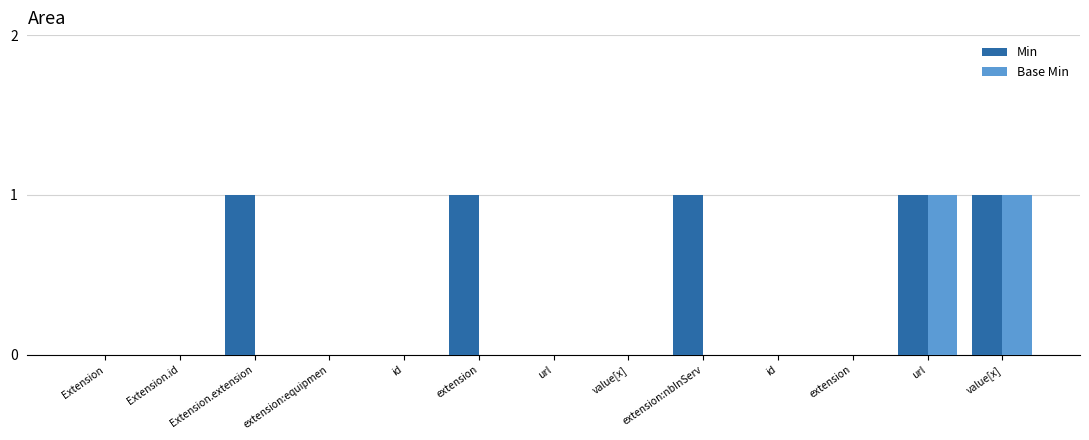

List the labels in order of Base Min value, largest first.

url, value[x], Extension, Extension.id, Extension.extension, extension:equipmen, id, extension, url, value[x], extension:nbInServ, id, extension